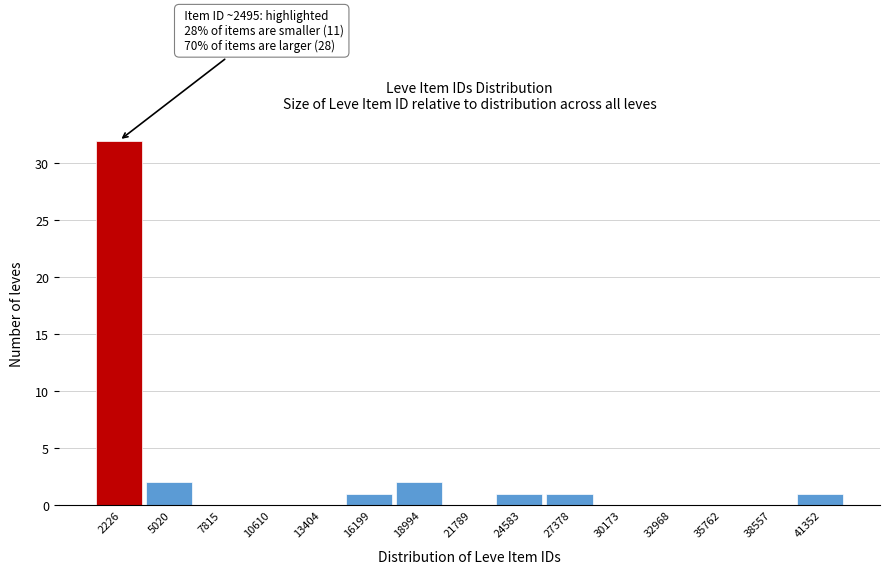

Reading left to right, what are all the values shown in this chart?

2226=32	5020=2	7815=0	10610=0	13404=0	16199=1	18994=2	21789=0	24583=1	27378=1	30173=0	32968=0	35762=0	38557=0	41352=1